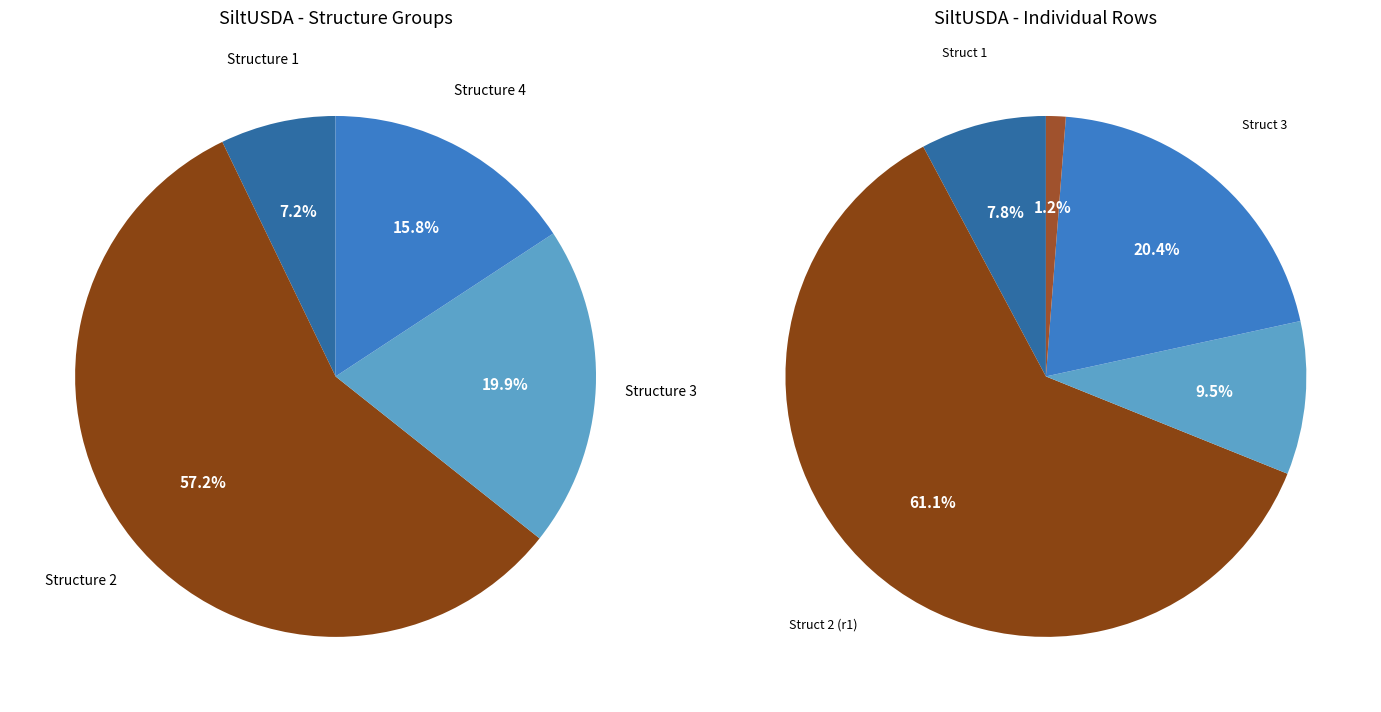

What is the total percentage of 1 and 3?

28.2%